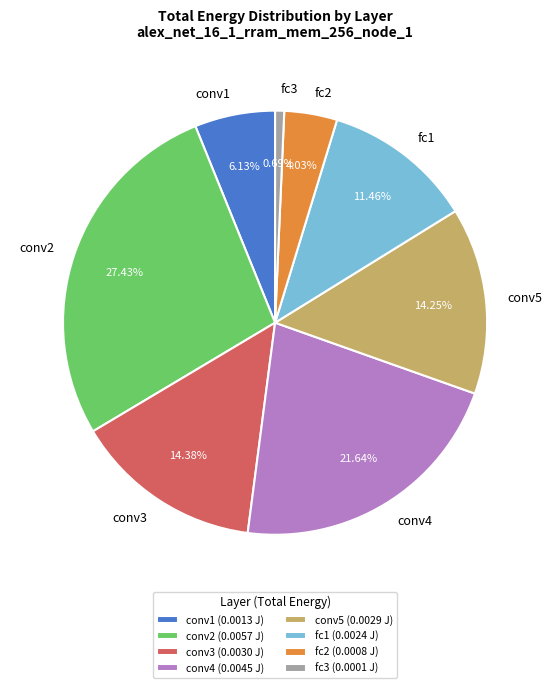

How many segments does this pie chart have?

8